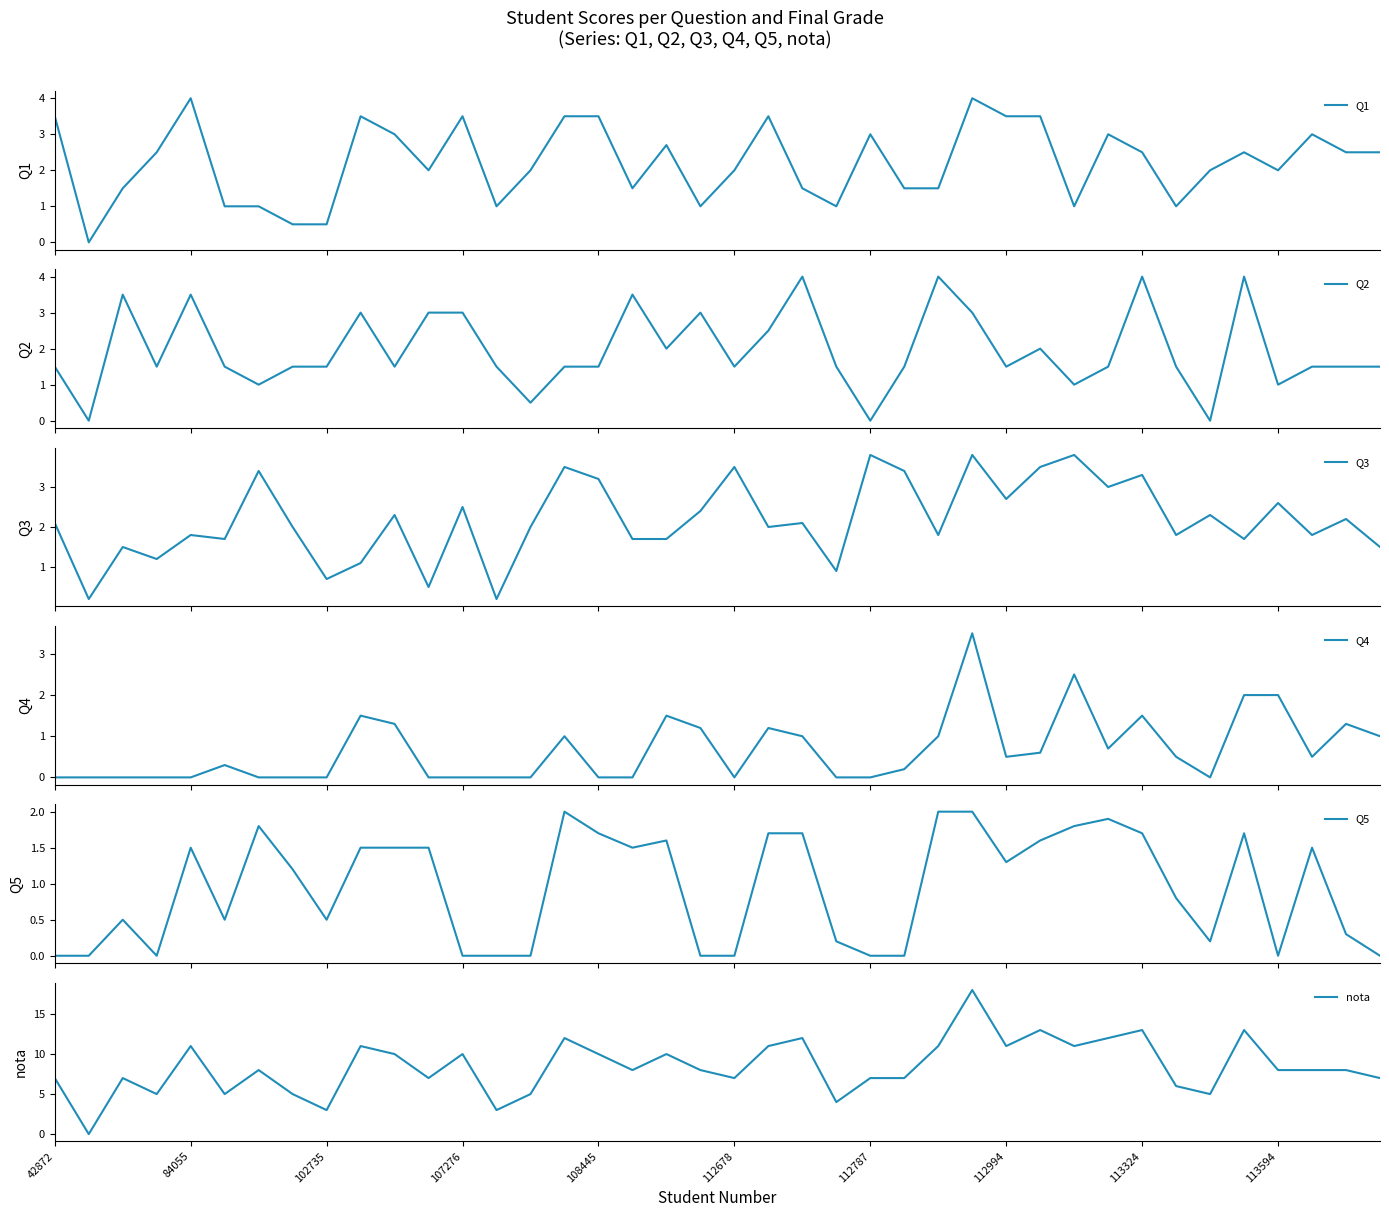

What is the value of the Q1 point at the 29th from the left?

3.5